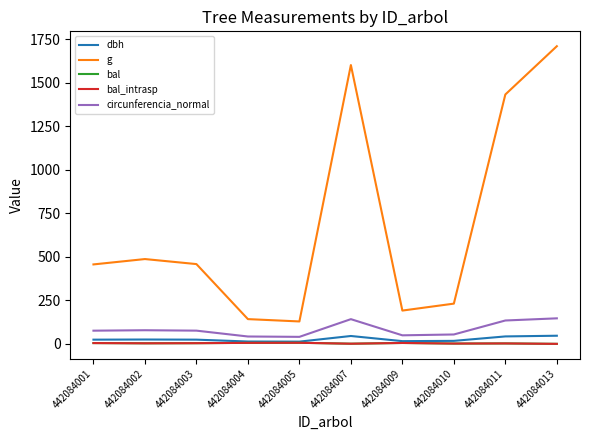

At 442084010, list the series in order from largest to smallest.

g, circunferencia_normal, dbh, bal, bal_intrasp